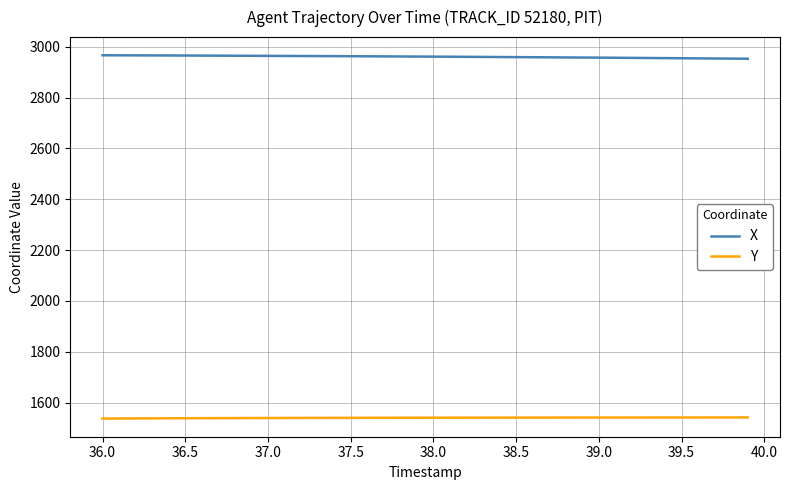

What is the greatest value displayed?

2966.3